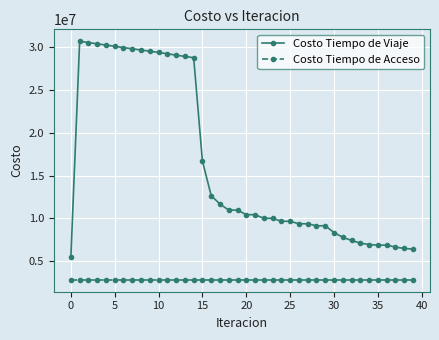

Which series has the largest total across all categories?

Costo Tiempo de Viaje